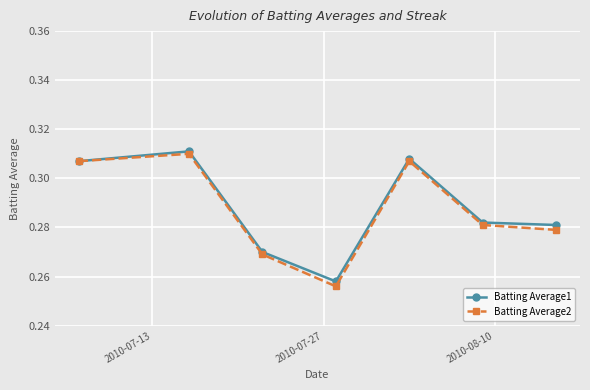

Which series has the largest range (max minus min)?

Batting Average2